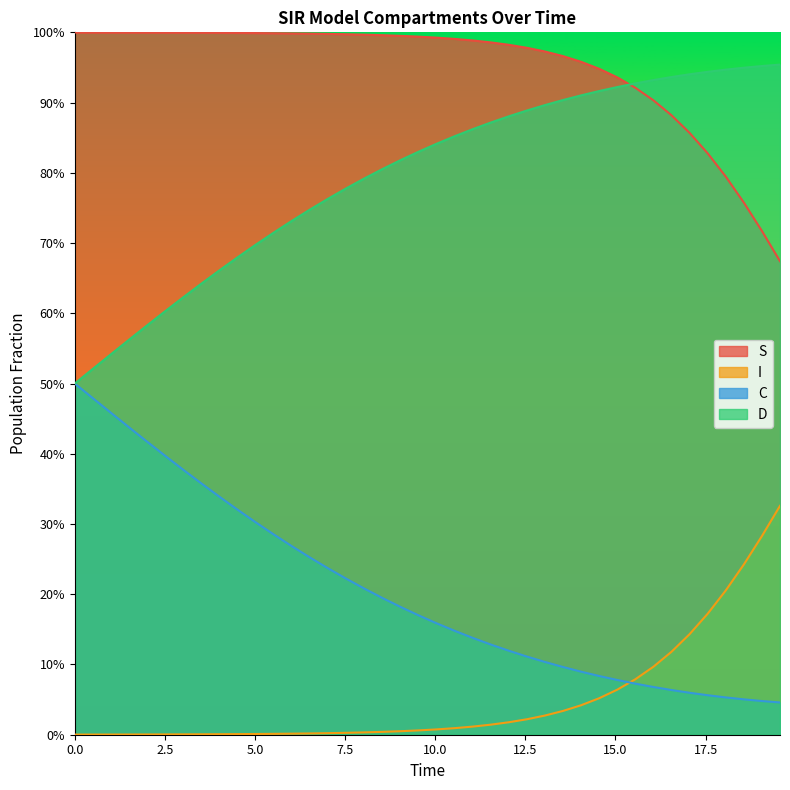

List the series in order of their peak value, highest first.

S, D, C, I